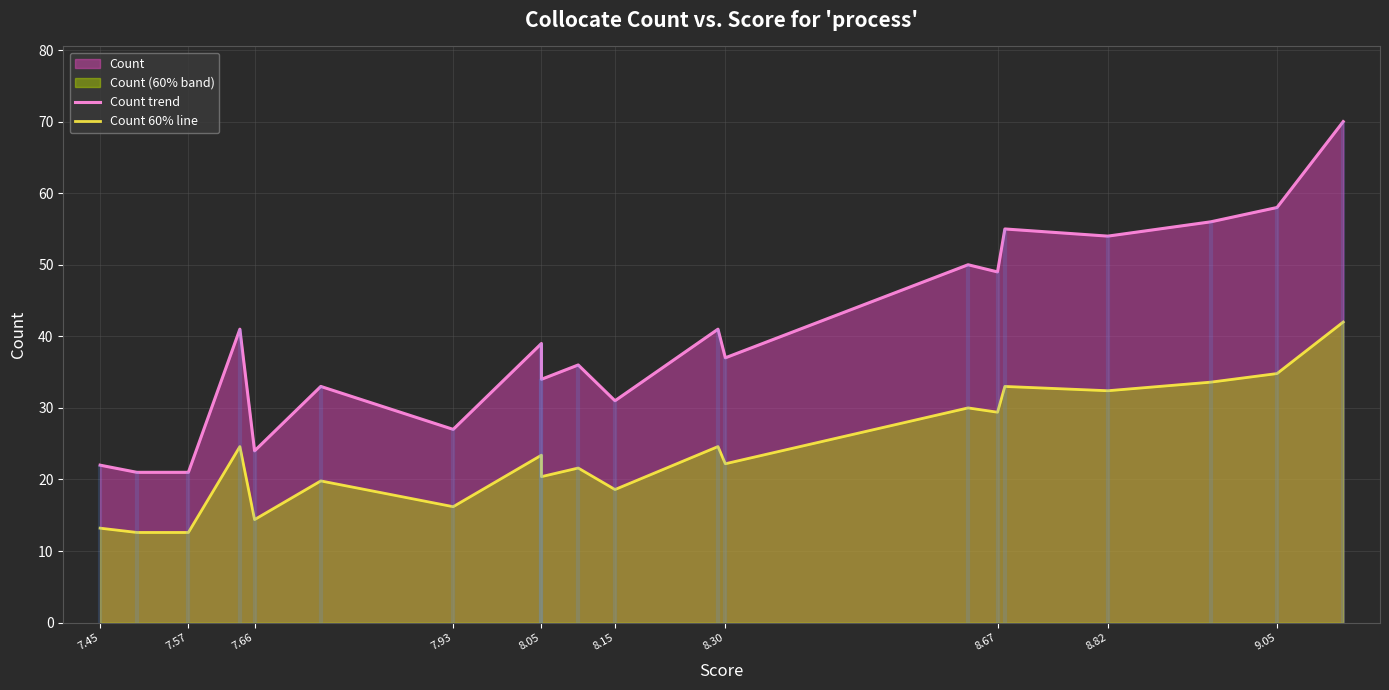

What is the value of the Count trend point at the 9th from the left?

34.0